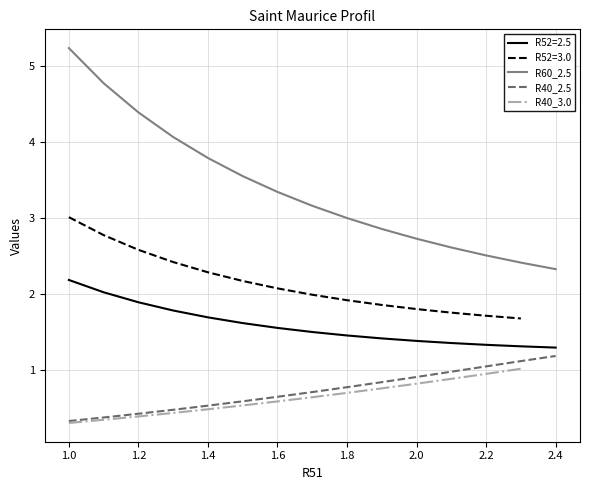

The value of R60_2.5 at 1.8 is 5.2. True or false?

False